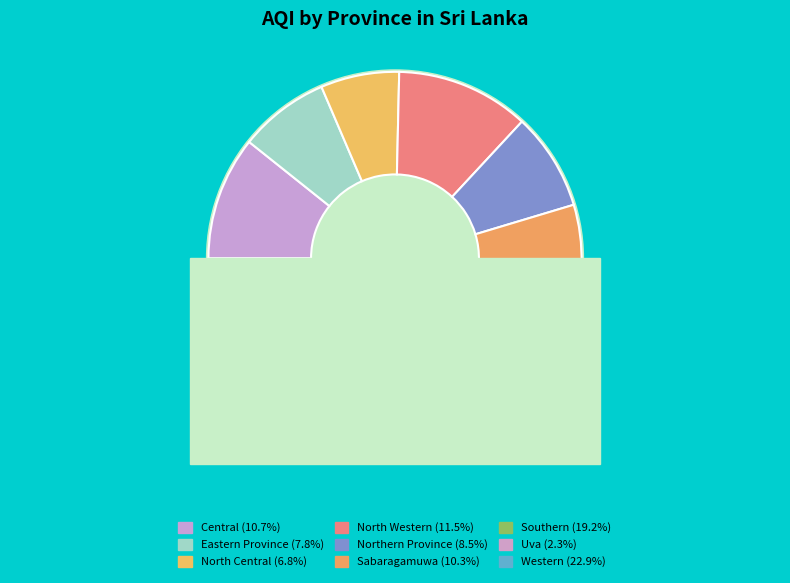

How many slices are in this pie chart?

9